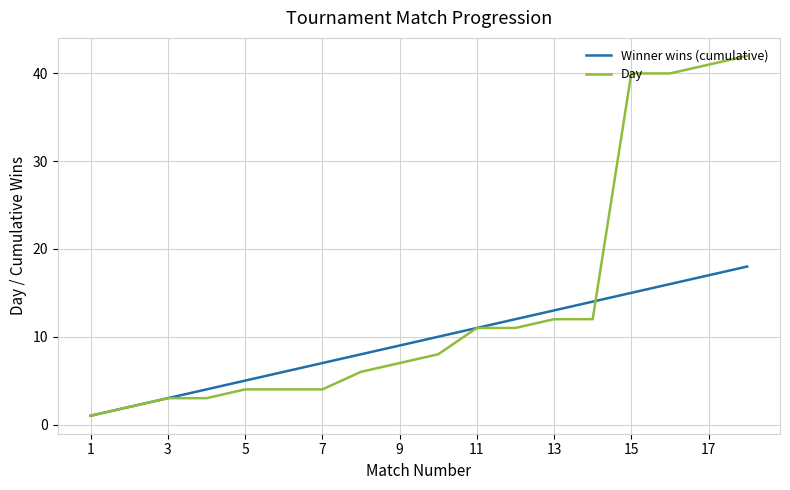

Rank the series by their maximum value, from lowest to highest.

Winner wins (cumulative), Day